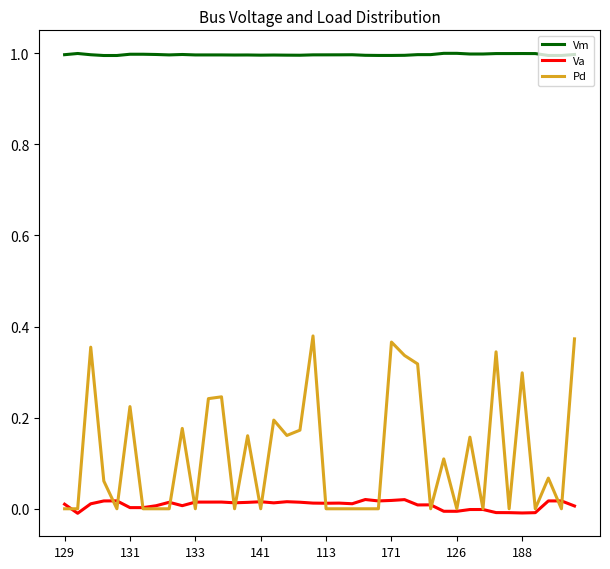

Which series has the largest total across all categories?

Vm